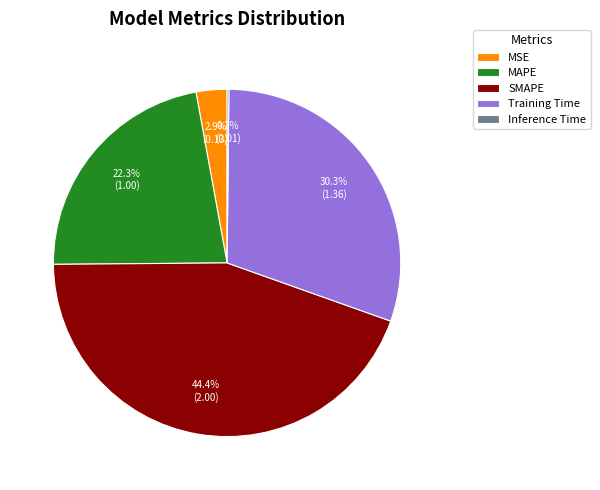

Which category has the biggest portion of the pie?

SMAPE